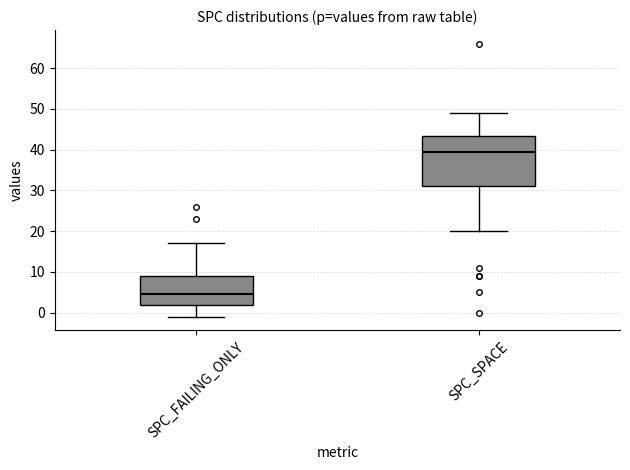

Which box has the highest median line?

SPC_SPACE